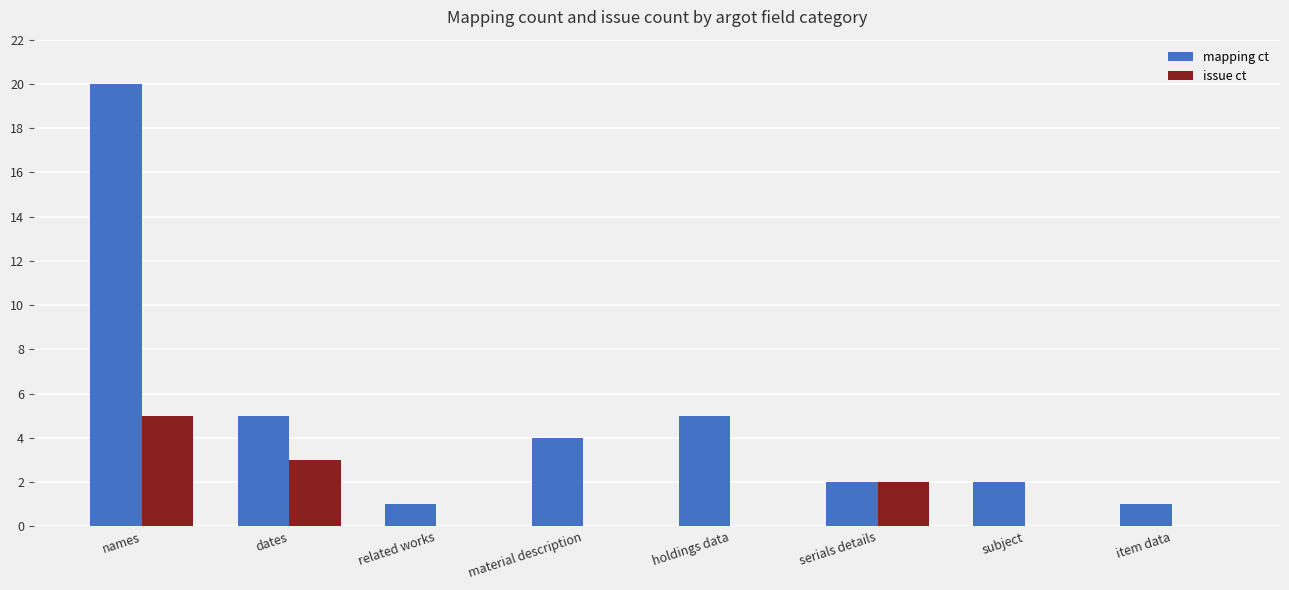

How many data points does each series have?

8